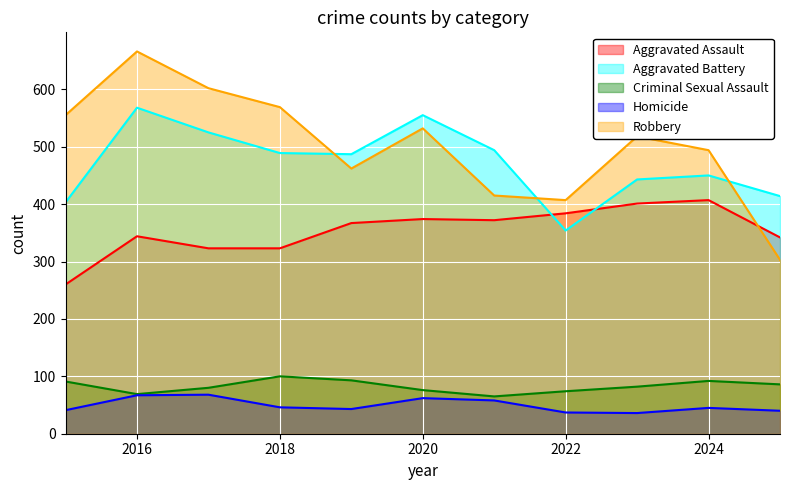

Where is the first local maximum for Homicide?

2017